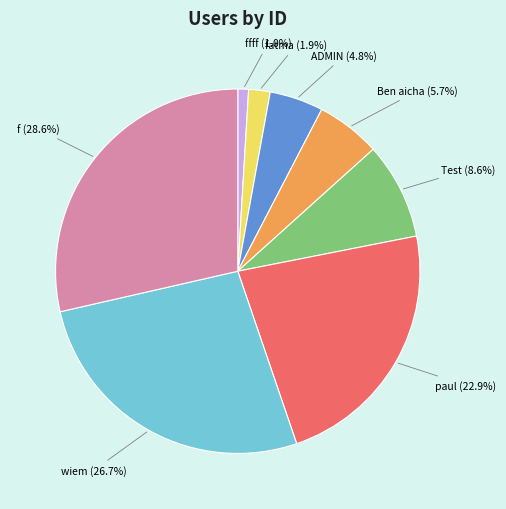

Count the number of slices in the pie.

8